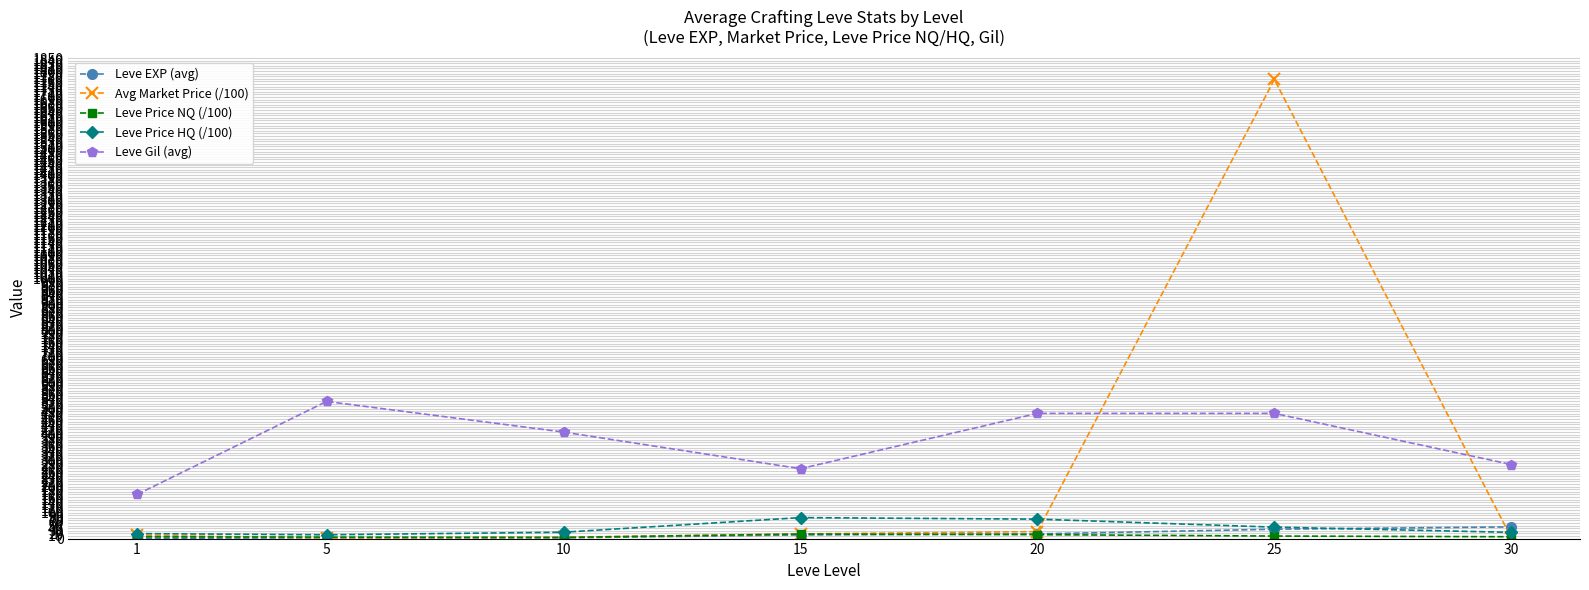

The Leve Gil (avg) series shows 179.5 at 30. True or false?

False